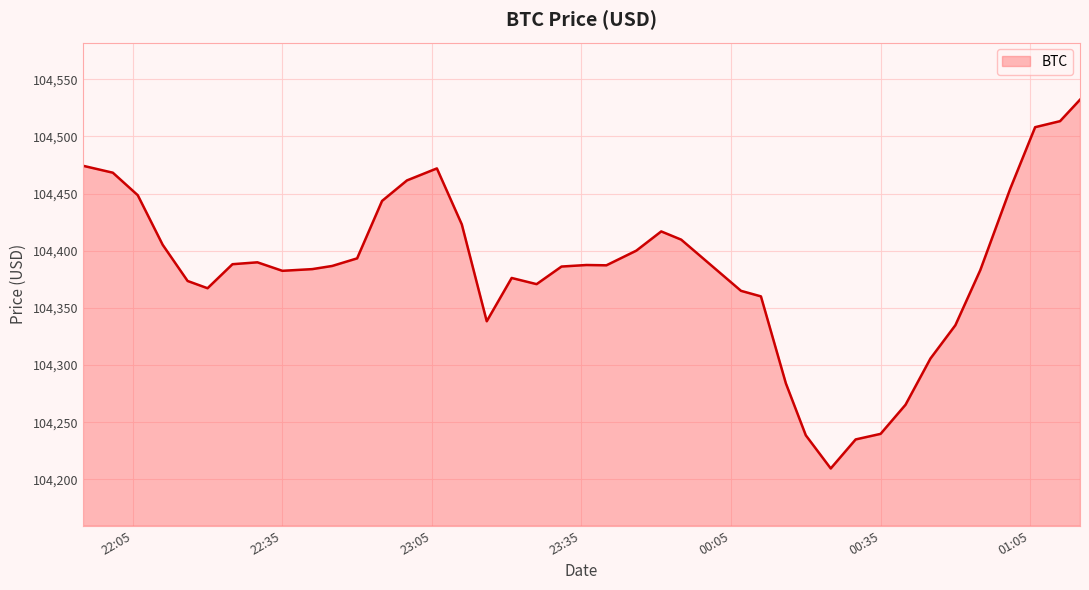

What is the difference between the maximum and minimum values?

322.5